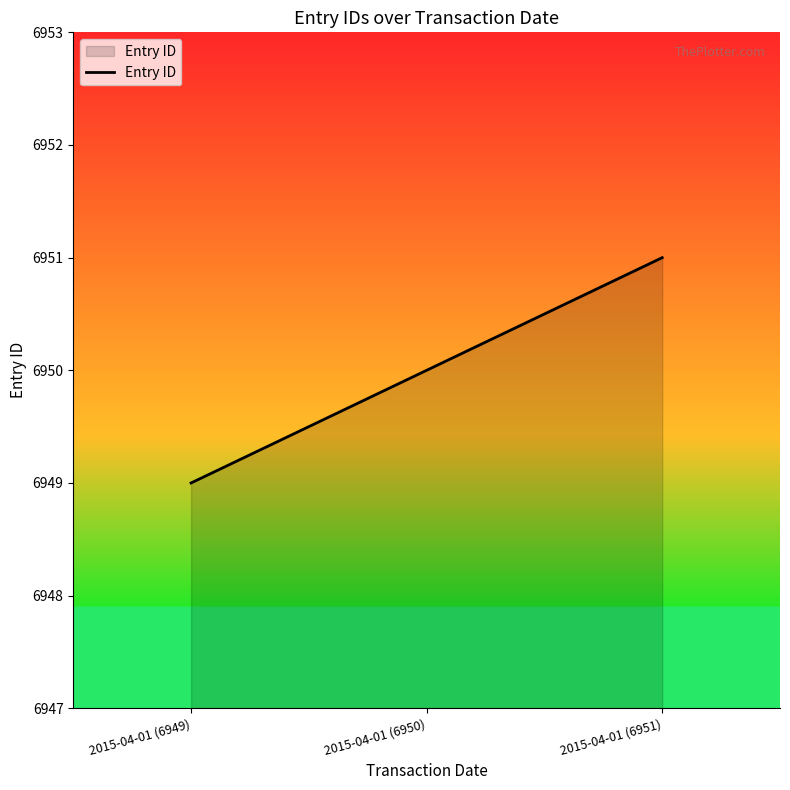

What is the change in value from 2015-04-01 (6949) to 2015-04-01 (6951)?

+2